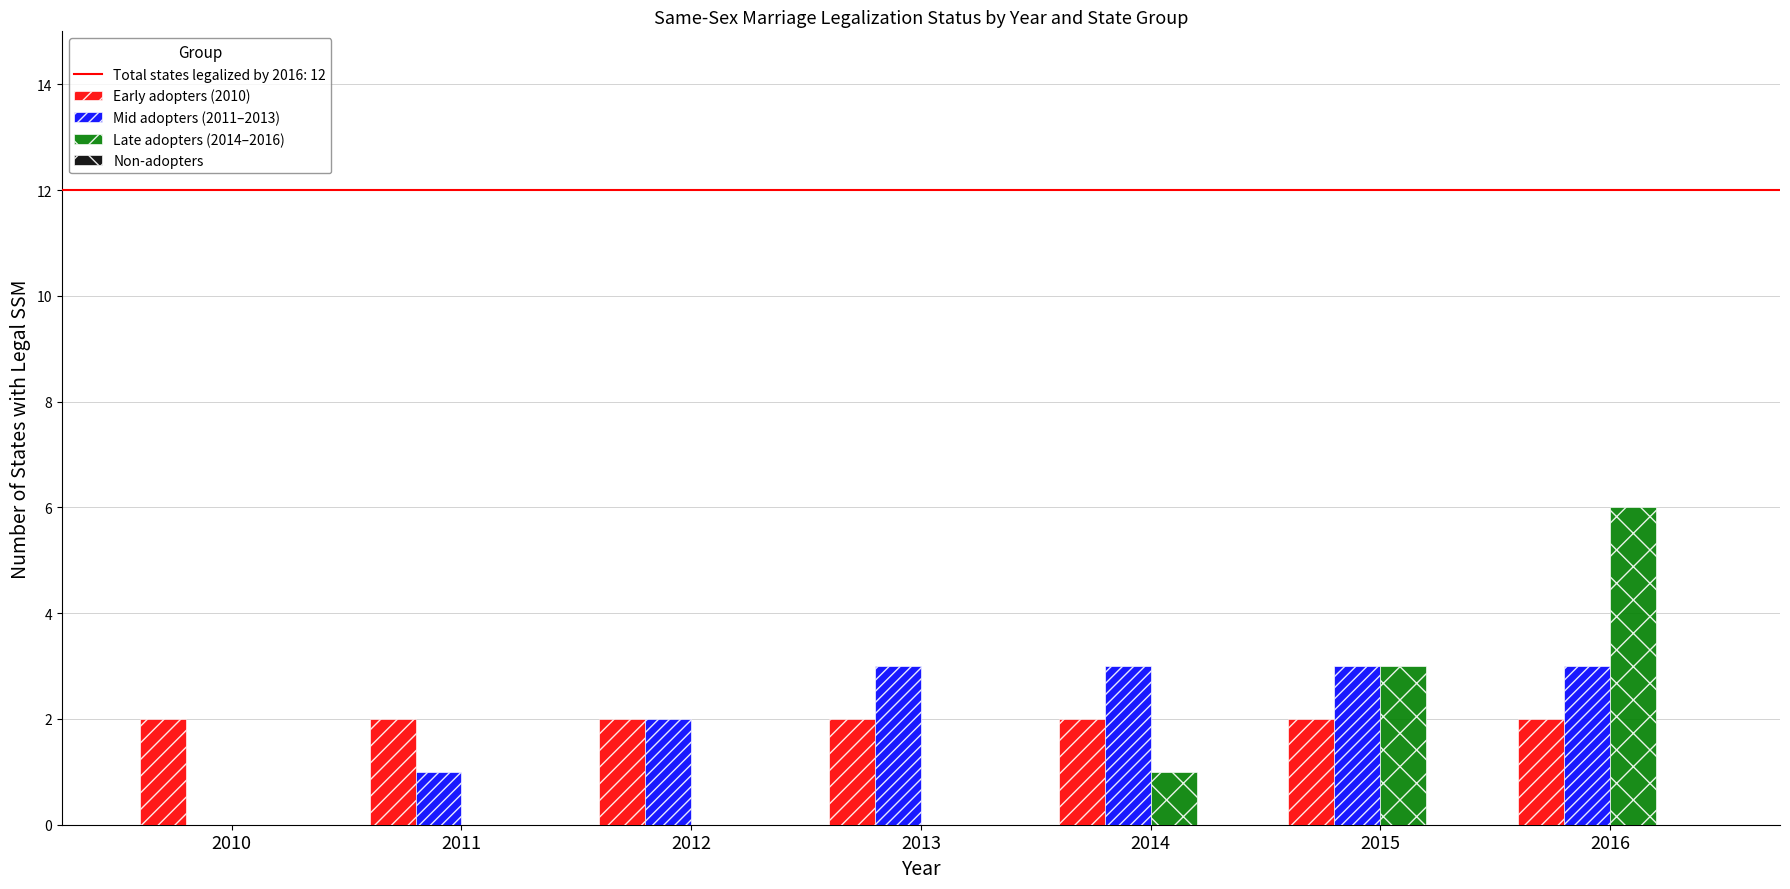

Read the Mid adopters (2011–2013) value at 2015.

3